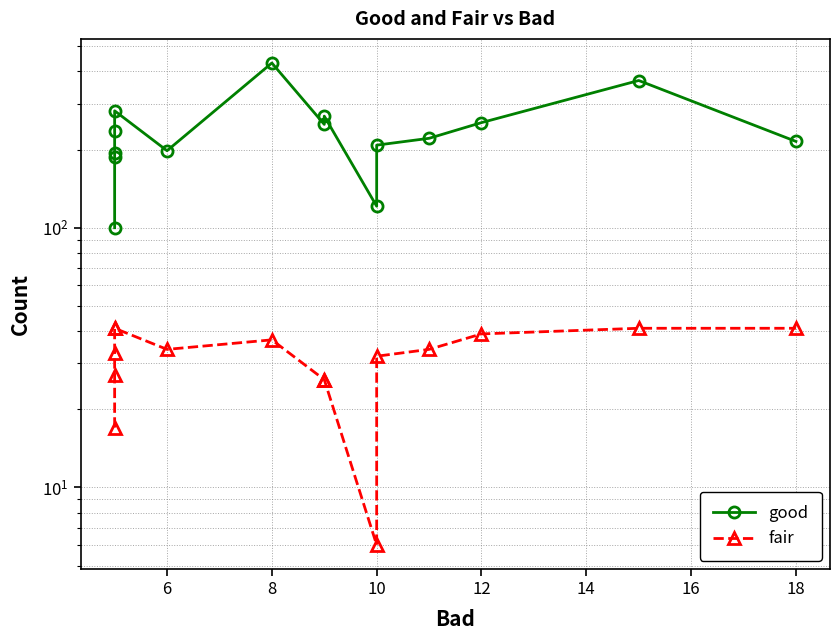

What is the sum of all good values?

3536